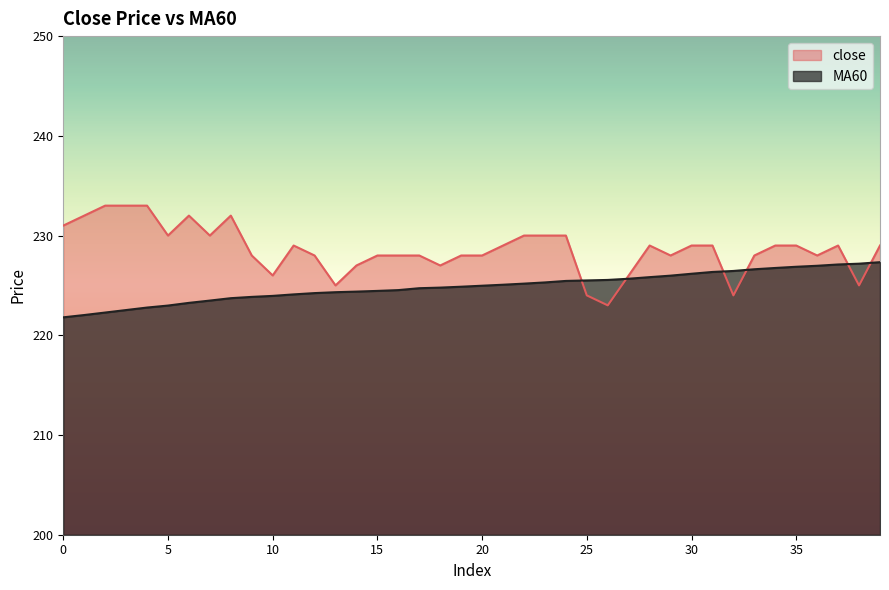

What is the value of the MA60 point at the 31st from the left?

226.2